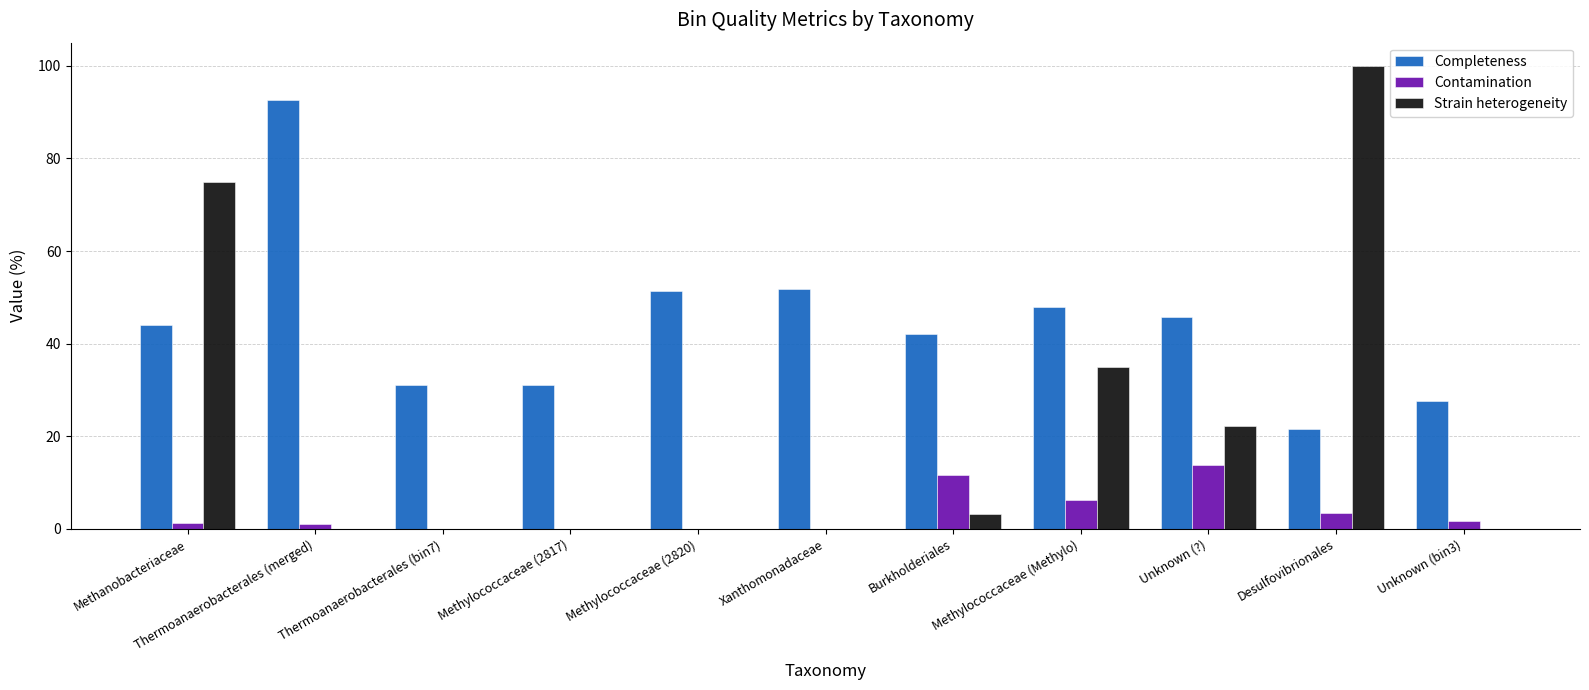

What is the highest value of the Strain heterogeneity series?

100.0